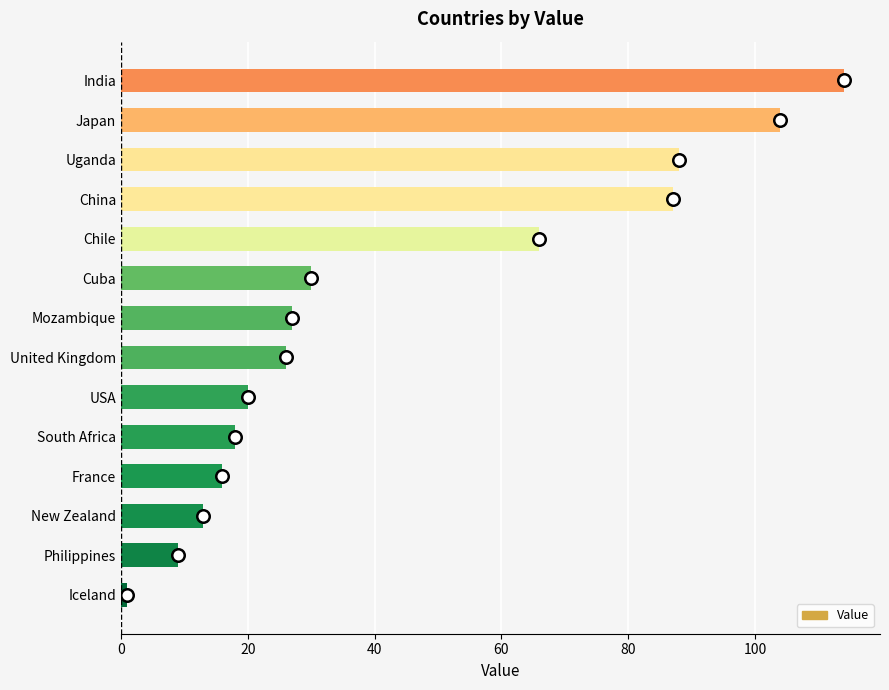

Where is the data nearest to the value 57?

Chile